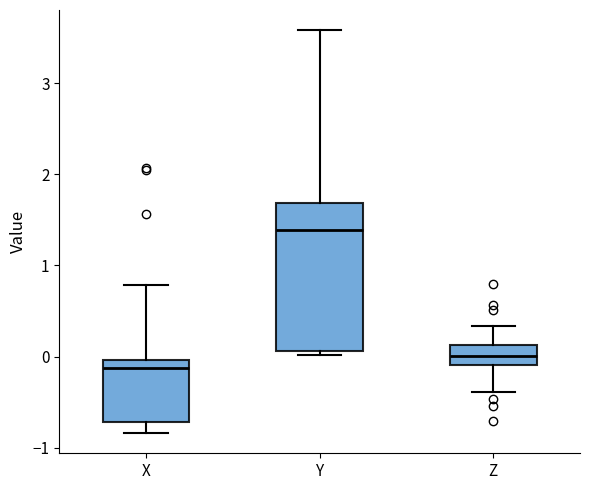

Reading left to right, read every box against the y-axis: the position of its median line, the range the box covers, and the ends of its whiskers. The values are not printed on the chart, so give them approximately, as read against the axis.

X: median -0.1, box -0.7 to 0.0, whiskers -0.8 to 0.8
Y: median 1.4, box 0.1 to 1.7, whiskers 0.0 to 3.6
Z: median 0.0, box -0.1 to 0.1, whiskers -0.4 to 0.3